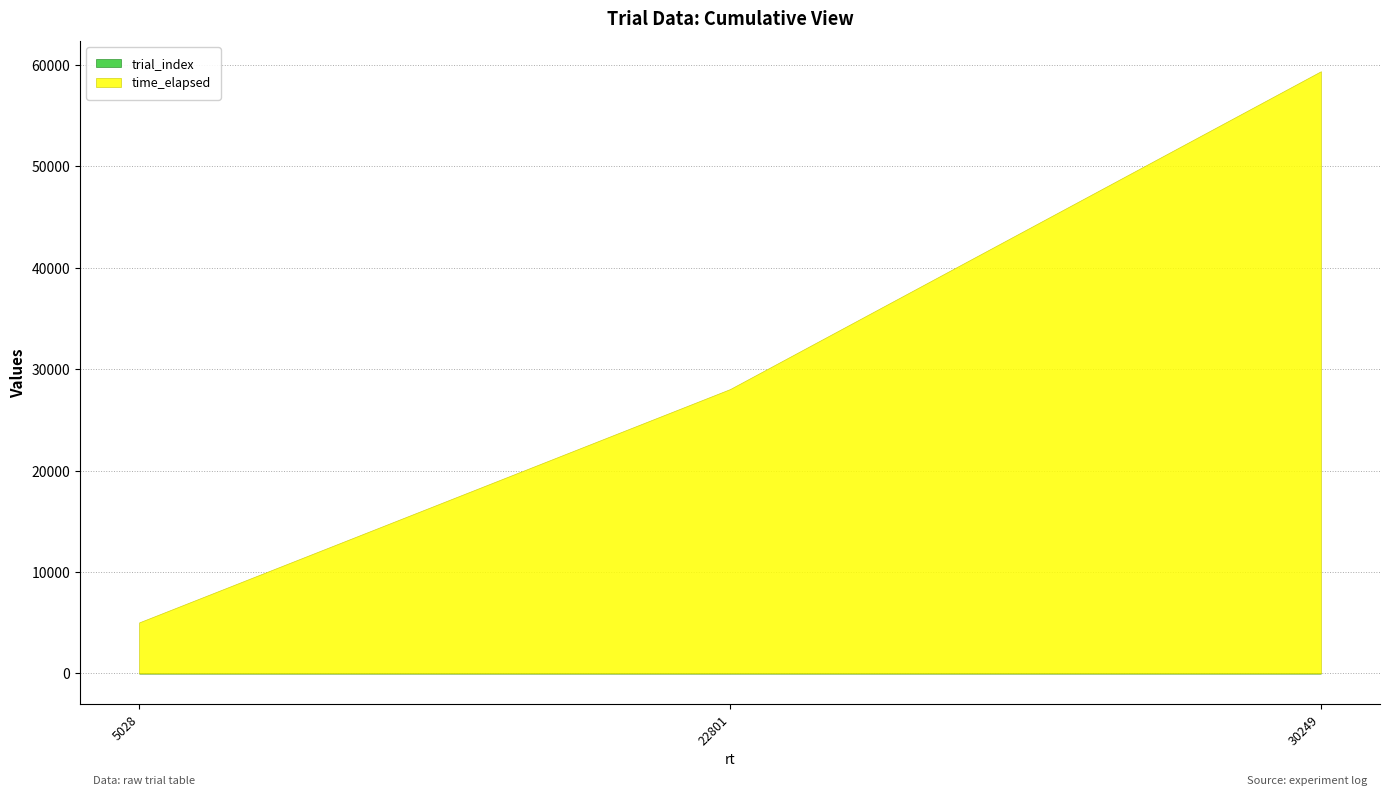

Is the value of trial_index at 5028 greater than the value of time_elapsed at 5028?

No